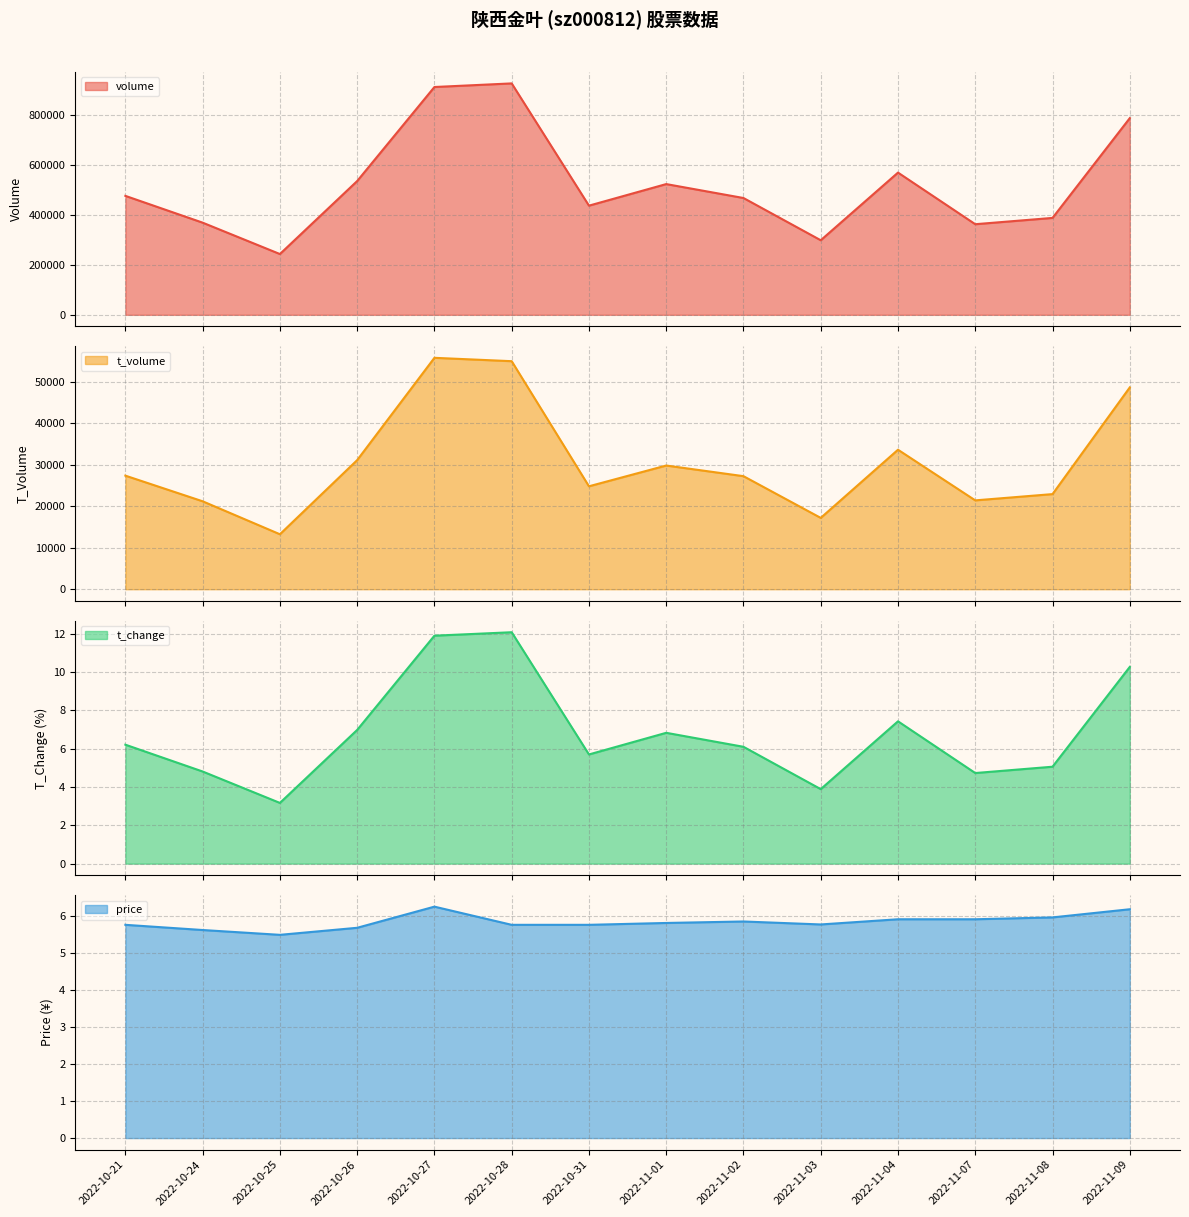

Reading left to right, transcribe all the data shown in this chart.

volume line: 2022-10-21=477088.0	2022-10-24=369629.0	2022-10-25=243781.0	2022-10-26=536502.0	2022-10-27=913751.0	2022-10-28=928214.0	2022-10-31=437841.0	2022-11-01=524395.0	2022-11-02=468524.0	2022-11-03=299111.0	2022-11-04=570460.0	2022-11-07=363416.0	2022-11-08=388703.0	2022-11-09=788890.0
t_volume line: 2022-10-21=27369.0	2022-10-24=21191.0	2022-10-25=13248.0	2022-10-26=31107.0	2022-10-27=55761.0	2022-10-28=54949.0	2022-10-31=24805.0	2022-11-01=29807.0	2022-11-02=27244.0	2022-11-03=17189.0	2022-11-04=33615.0	2022-11-07=21412.0	2022-11-08=22921.0	2022-11-09=48633.0
t_change line: 2022-10-21=6.2	2022-10-24=4.8	2022-10-25=3.2	2022-10-26=7.0	2022-10-27=11.9	2022-10-28=12.1	2022-10-31=5.7	2022-11-01=6.8	2022-11-02=6.1	2022-11-03=3.9	2022-11-04=7.4	2022-11-07=4.7	2022-11-08=5.1	2022-11-09=10.3
price line: 2022-10-21=5.8	2022-10-24=5.6	2022-10-25=5.5	2022-10-26=5.7	2022-10-27=6.2	2022-10-28=5.8	2022-10-31=5.8	2022-11-01=5.8	2022-11-02=5.8	2022-11-03=5.8	2022-11-04=5.9	2022-11-07=5.9	2022-11-08=6.0	2022-11-09=6.2